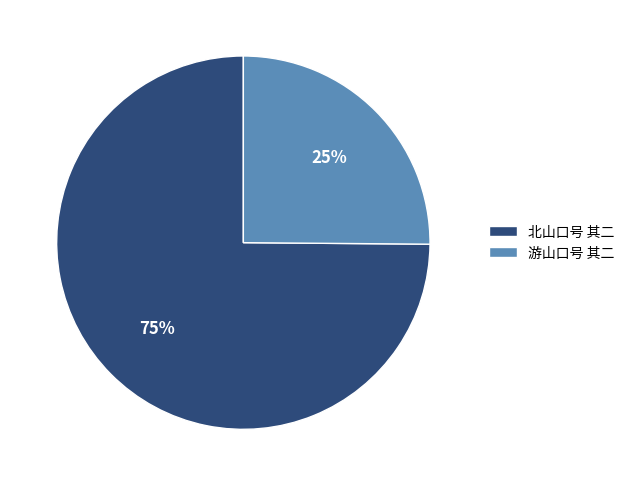

To the nearest percent, what is the difference between the 游山口号 其二 and 北山口号 其二 slice percentages?

50%